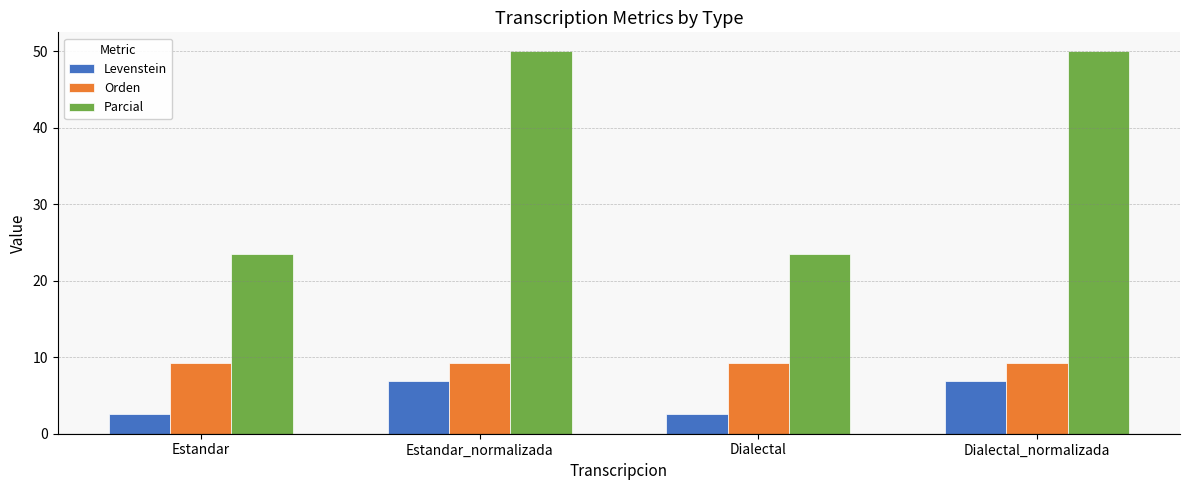

Count the number of data series in this chart.

3